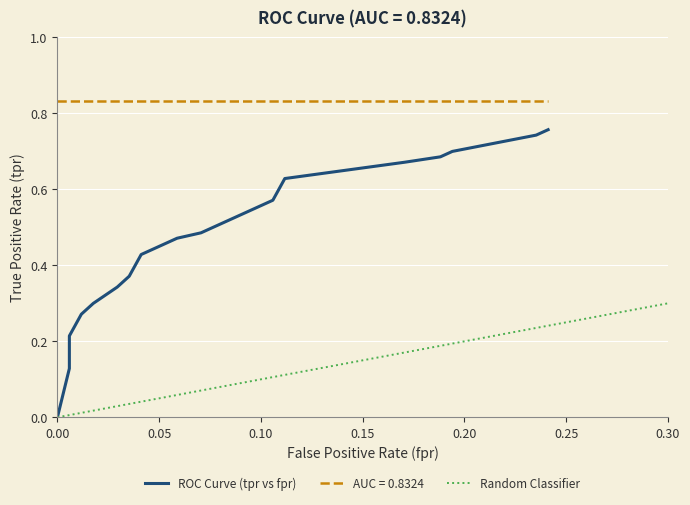

Reading left to right, extract all data points from this chart.

0.0	0.1	0.2	0.2	0.3	0.3	0.3	0.4	0.4	0.5	0.5	0.5	0.5	0.5	0.6	0.6	0.7	0.7	0.7	0.7	0.8